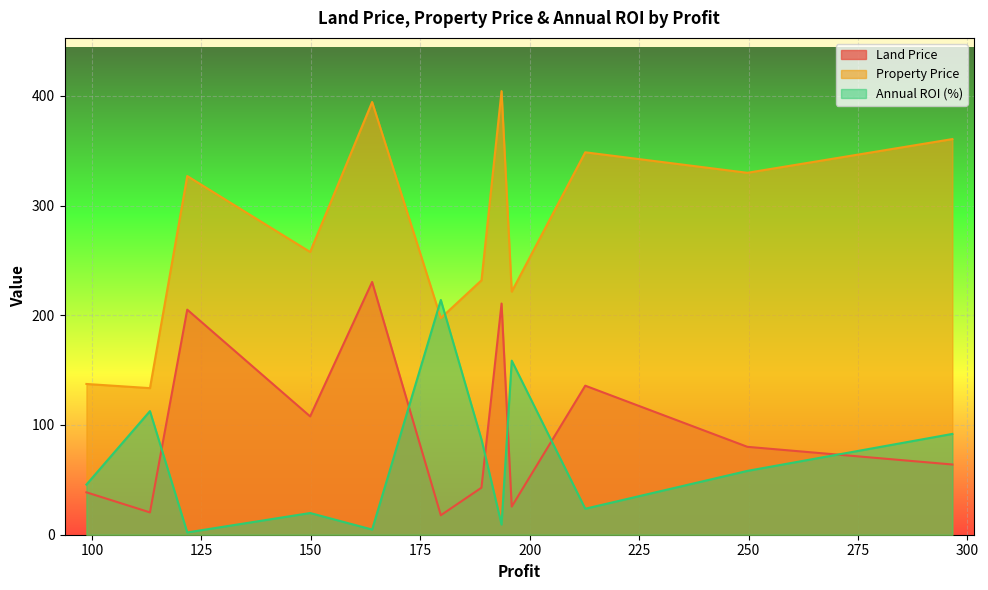

True or false: Land Price and Property Price intersect in this chart.

False